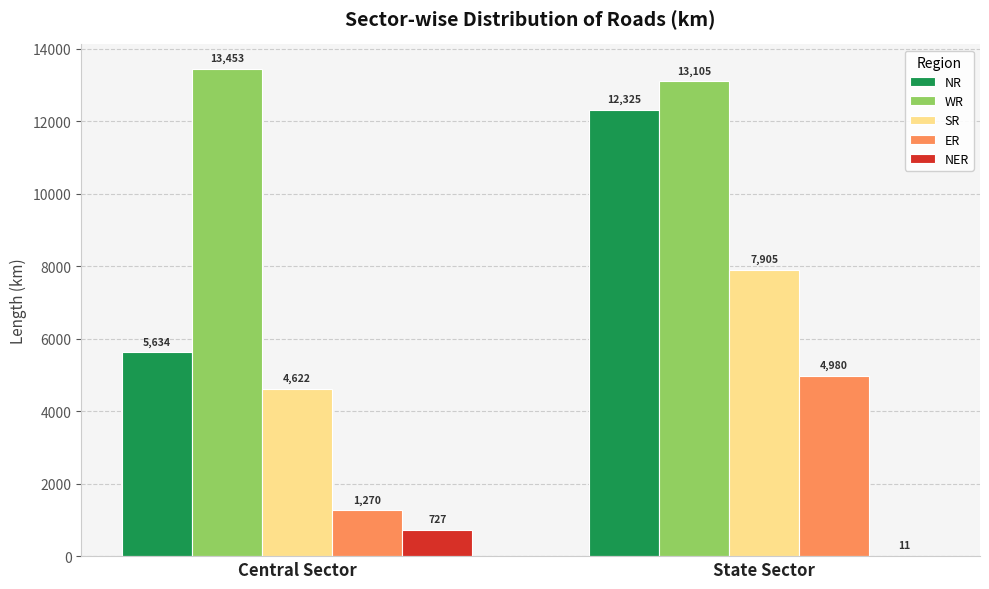

What is the sum of all NR values?

17959